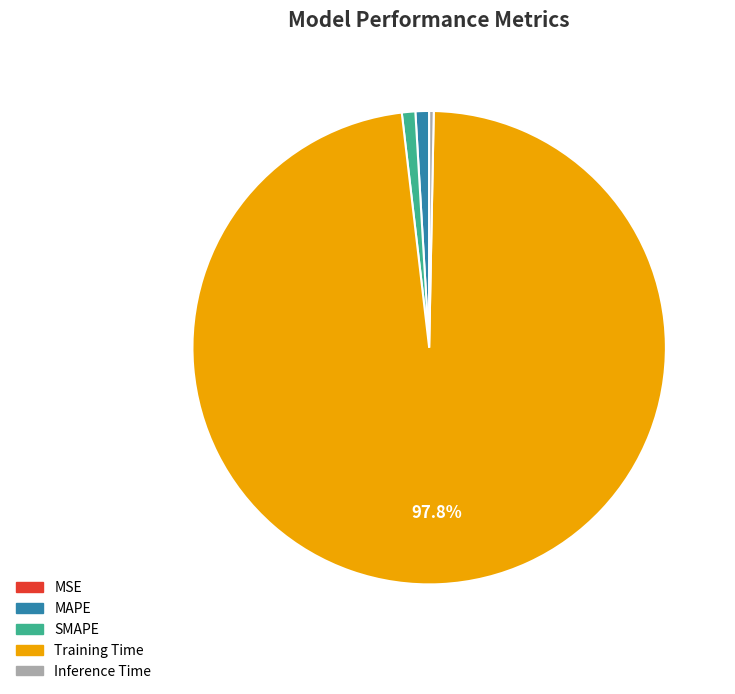

Is the sum of MAPE and SMAPE greater than half?

No